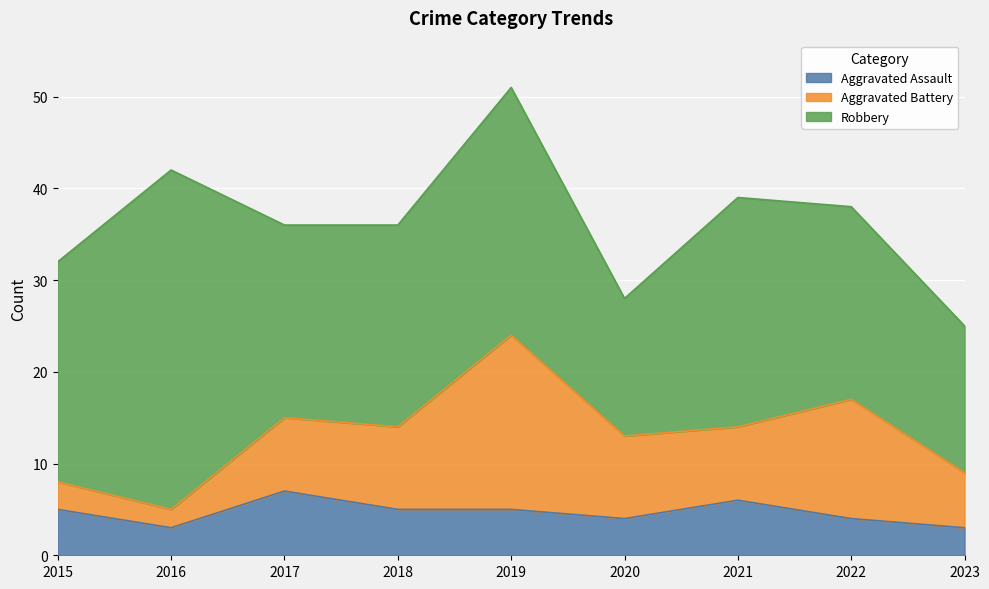

How many data points in Aggravated Assault are less than 5?

4